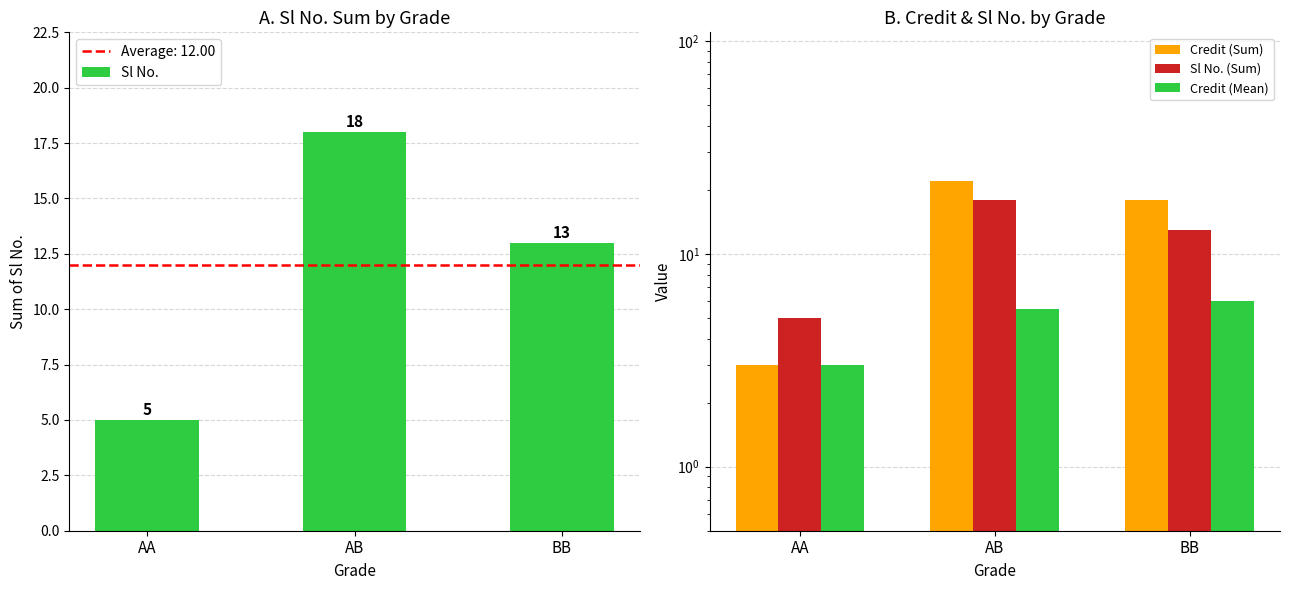

List the labels in order of Sl No. value, largest first.

AB, BB, AA